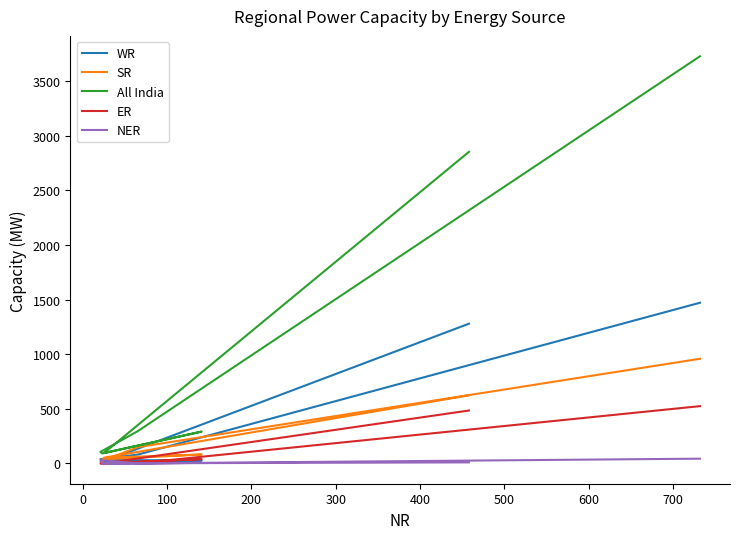

In ER, how many points are higher than both neighbors (excluding endpoints)?

1